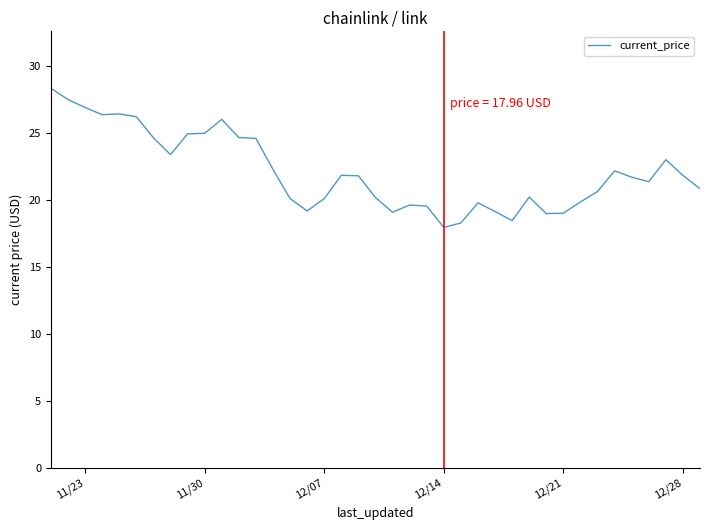

How many values are below 21?

18